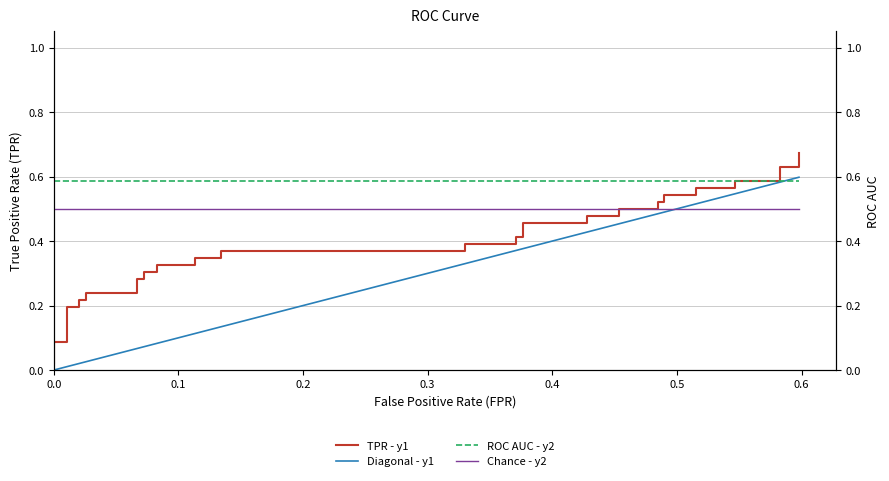

Is this an area chart (filled region under the line)?

No